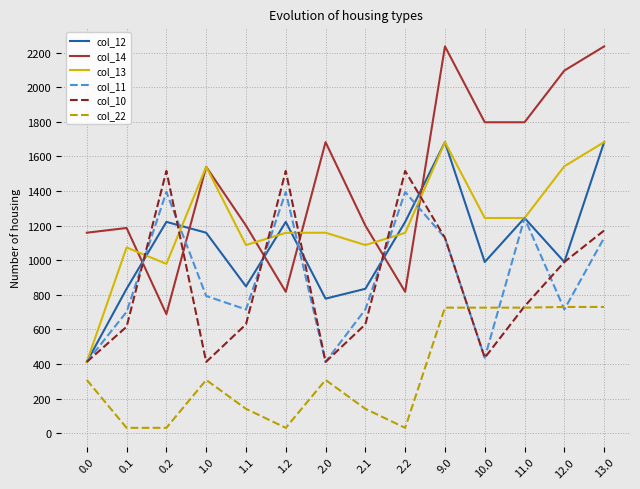

Which series has the largest total across all categories?

col_14